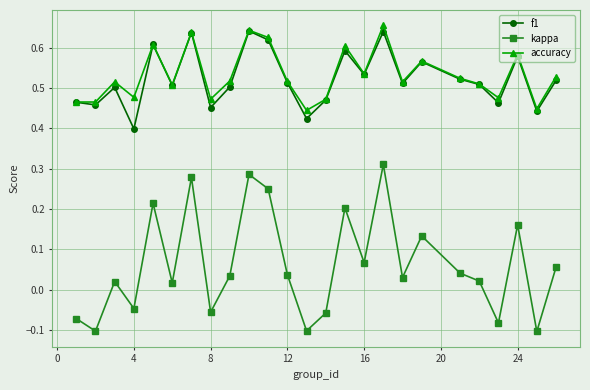

Rank the series by their maximum value, from lowest to highest.

kappa, f1, accuracy